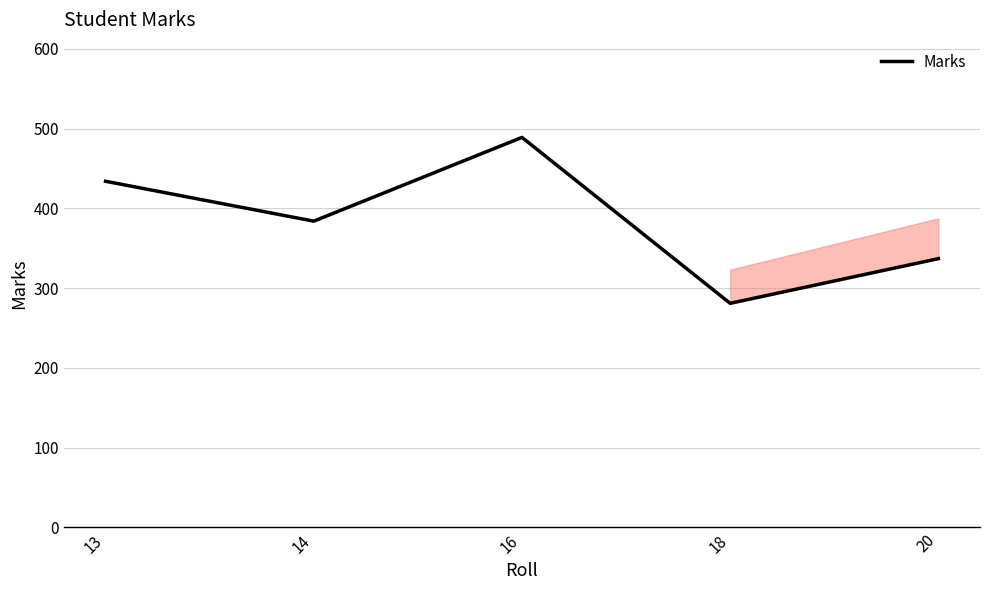

How many interior local peaks (higher than both neighbors) does the data have?

1